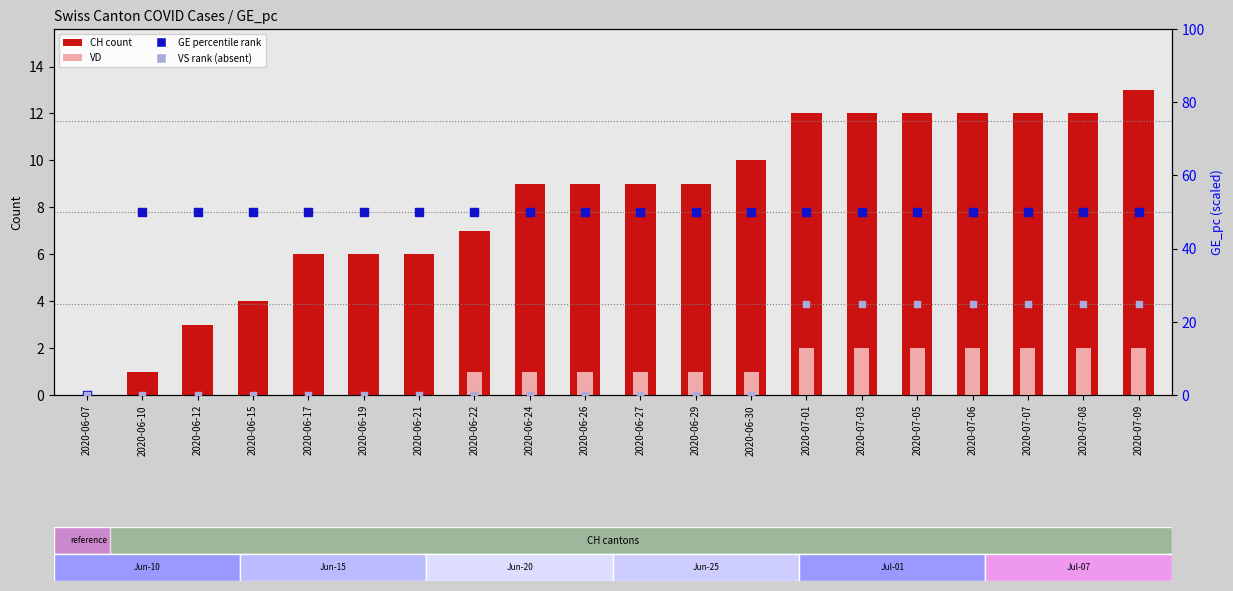

Which series contains the lowest Y value?

CH (count)